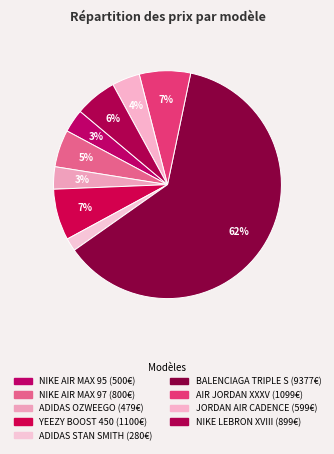

Count the number of slices in the pie.

9